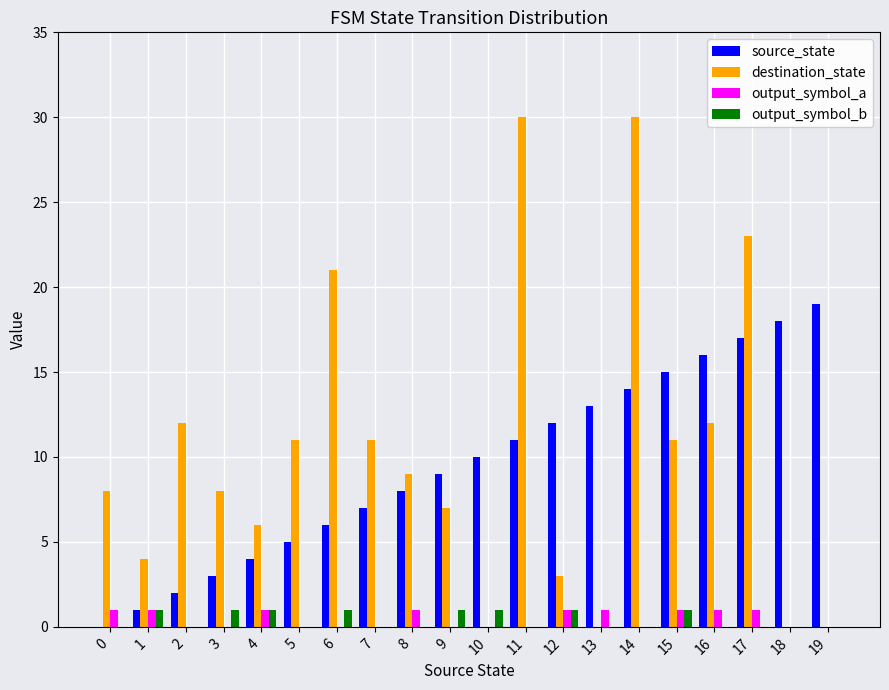

At which category is the sum across all series the highest?

14